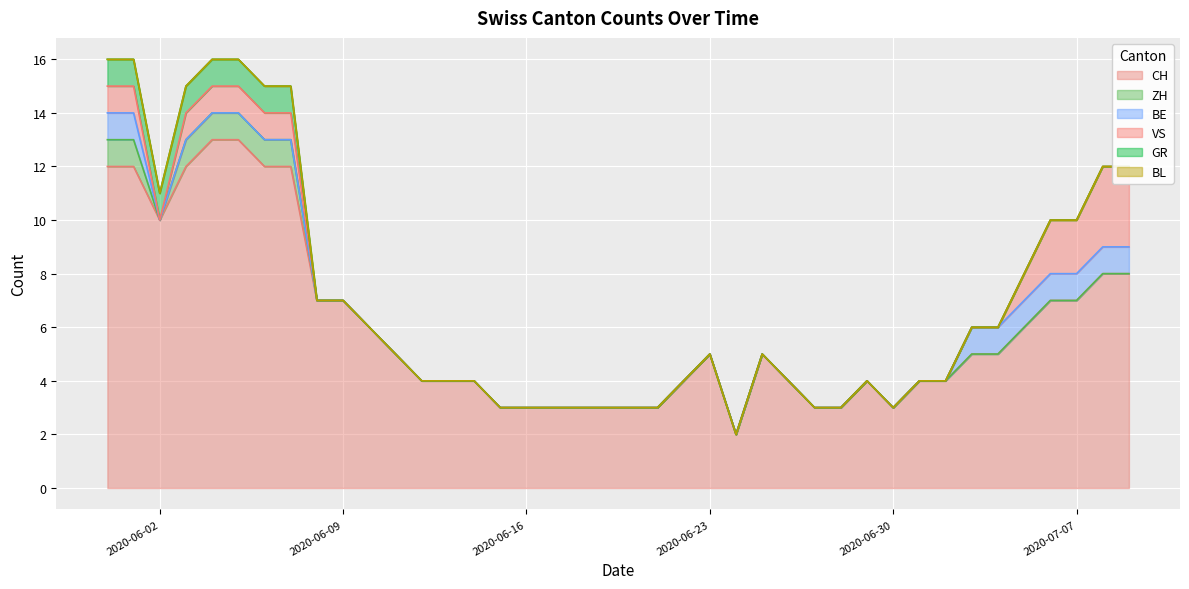

Does the chart display data point markers on the line(s)?

No